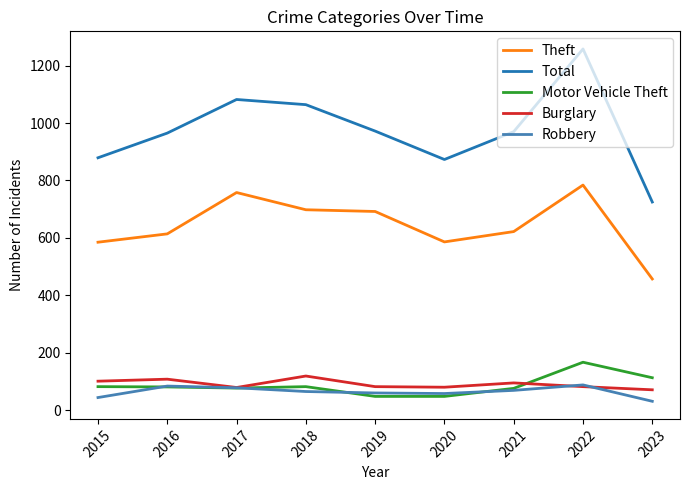

What is the sum of all Theft values?

5796